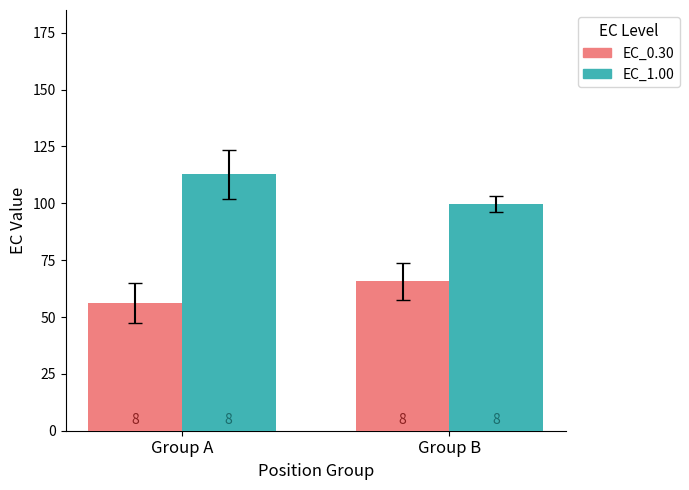

What are all the series names shown in the legend?

EC_0.30, EC_1.00